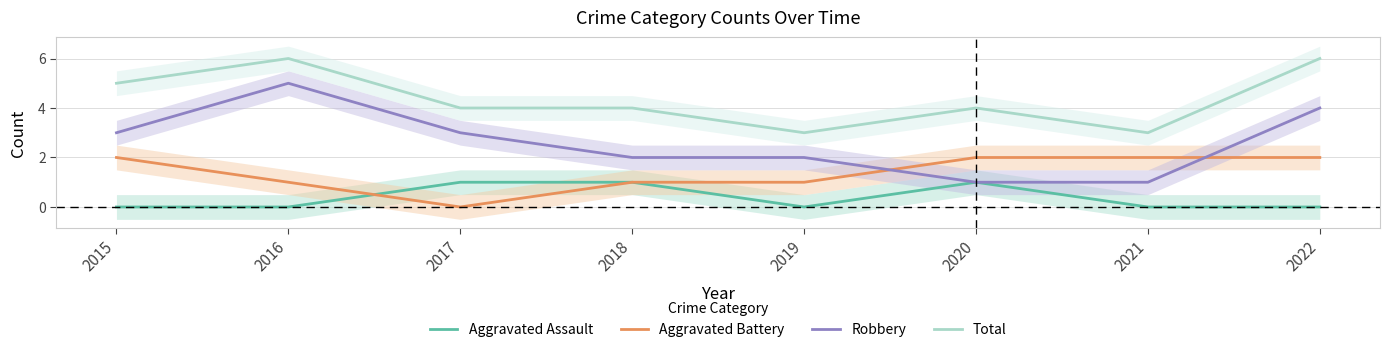

At 2015, list the series in order from smallest to largest.

Aggravated Assault, Aggravated Battery, Robbery, Total